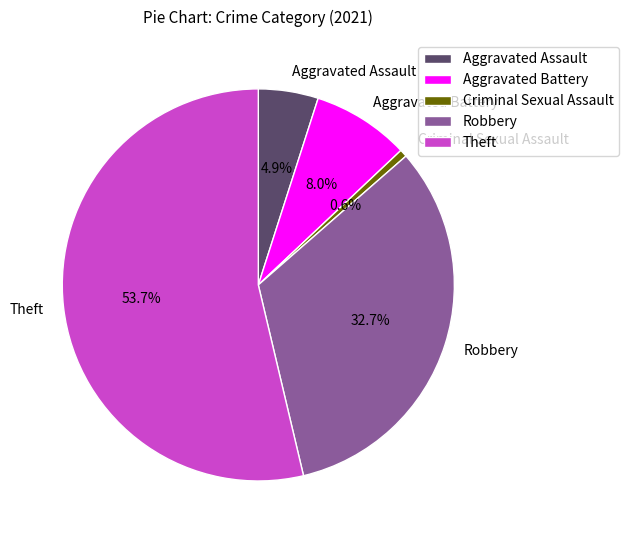

Rank the categories by value from highest to lowest.

Theft, Robbery, Aggravated Battery, Aggravated Assault, Criminal Sexual Assault